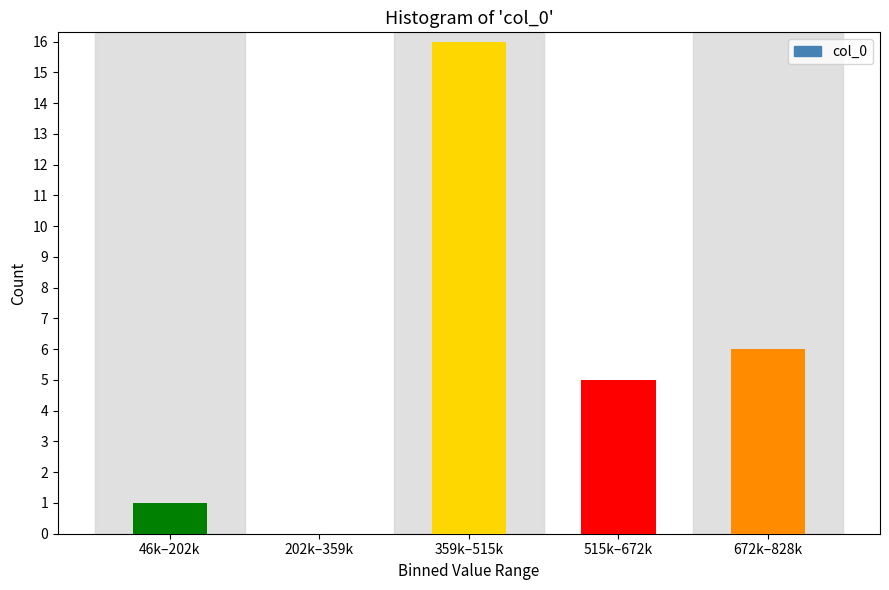

Reading left to right, list all the values displayed in this chart.

46k–202k=1	202k–359k=0	359k–515k=16	515k–672k=5	672k–828k=6